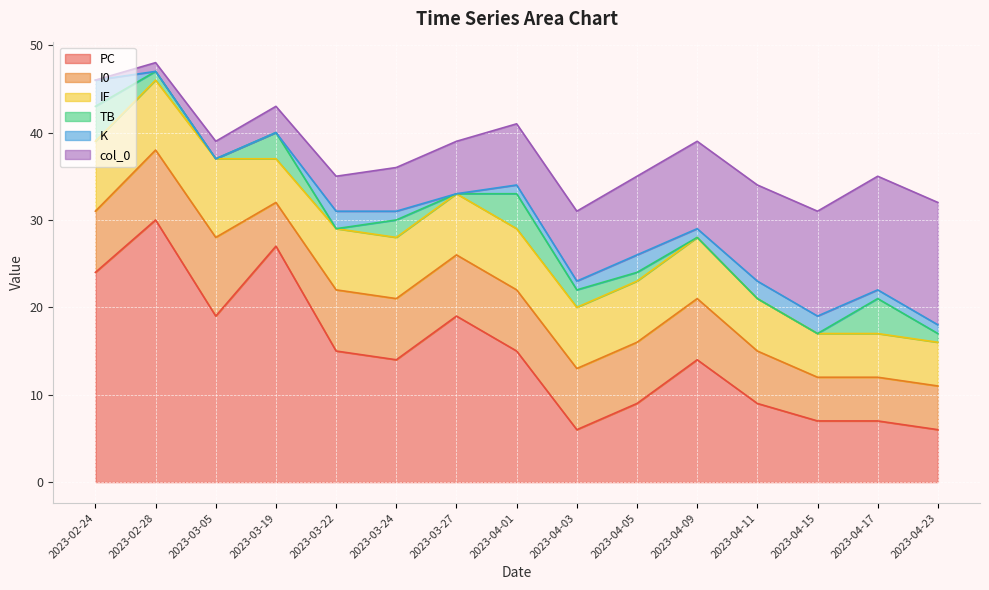

The value of PC at 2023-04-23 is 2. True or false?

False